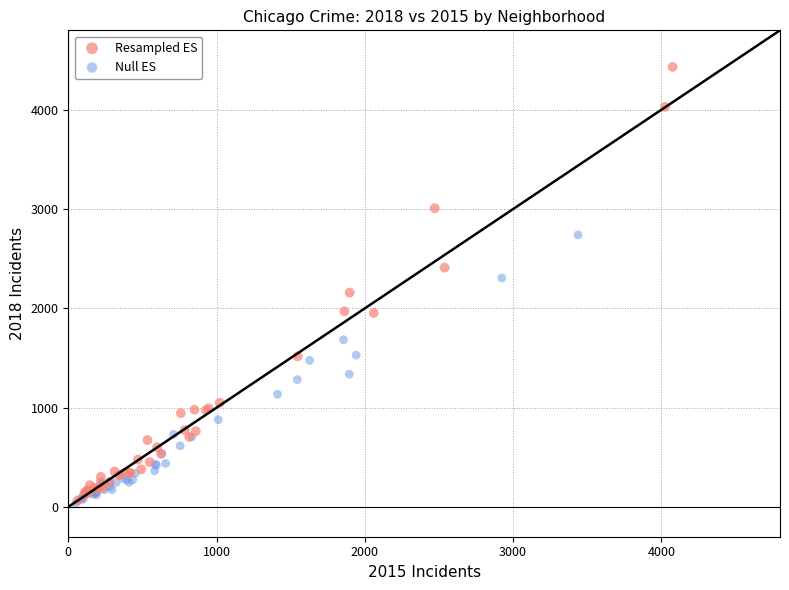

Which series has the largest Y range (max minus min)?

Resampled ES